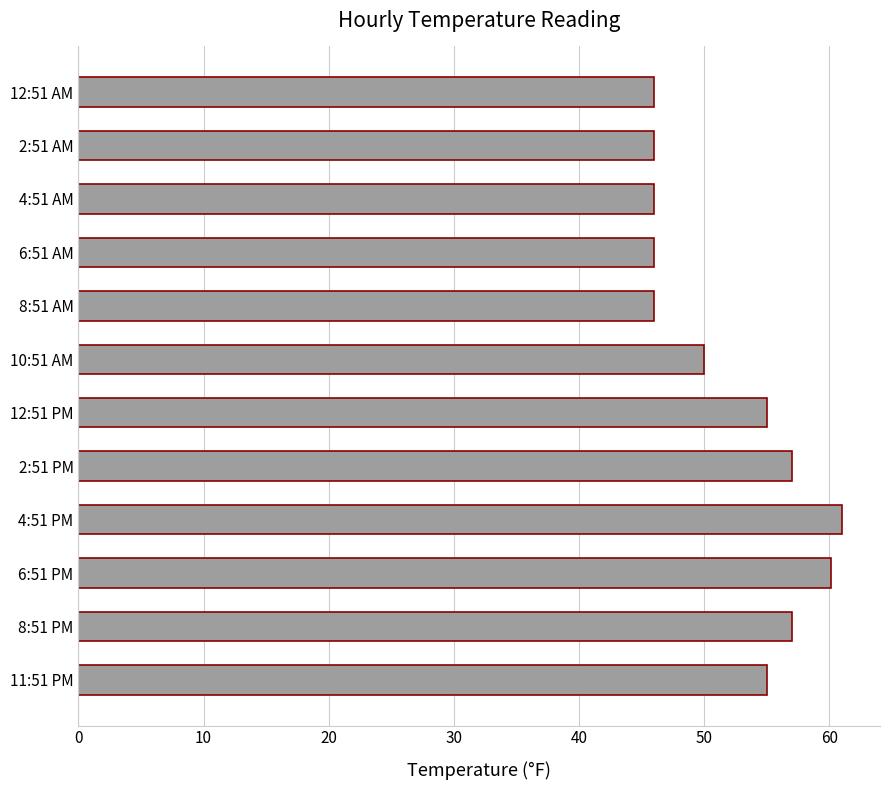

How many categories are shown in the chart?

12